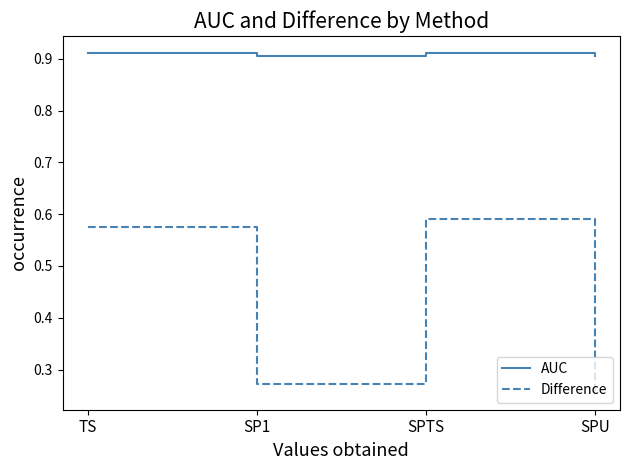

True or false: AUC and Difference cross at least once.

False